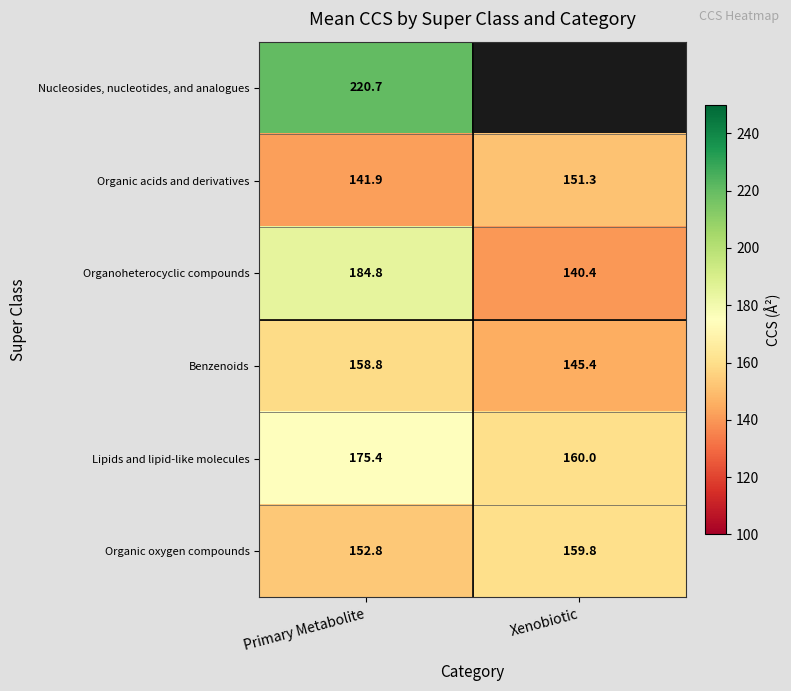

At which category is the sum across all series the highest?

Primary Metabolite